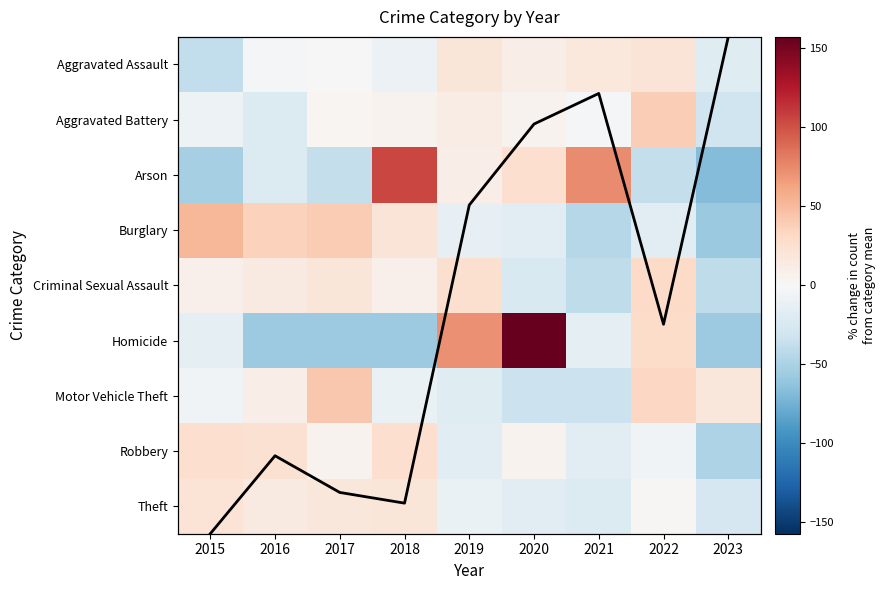

The value of Criminal Sexual Assault at 2017 is 19.3. True or false?

True